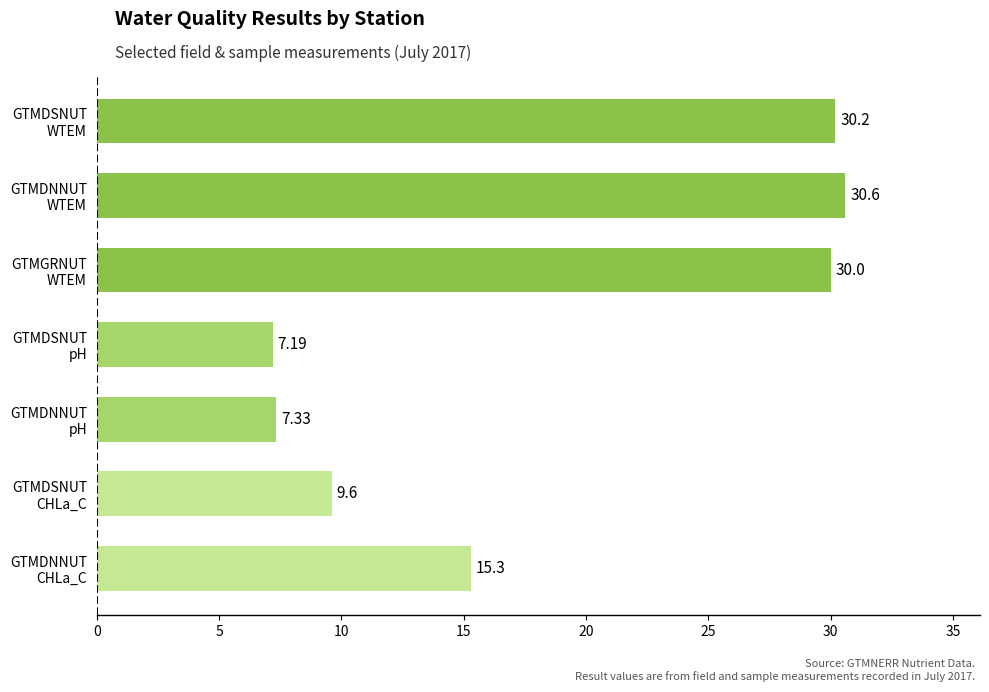

What is the average value?

18.6